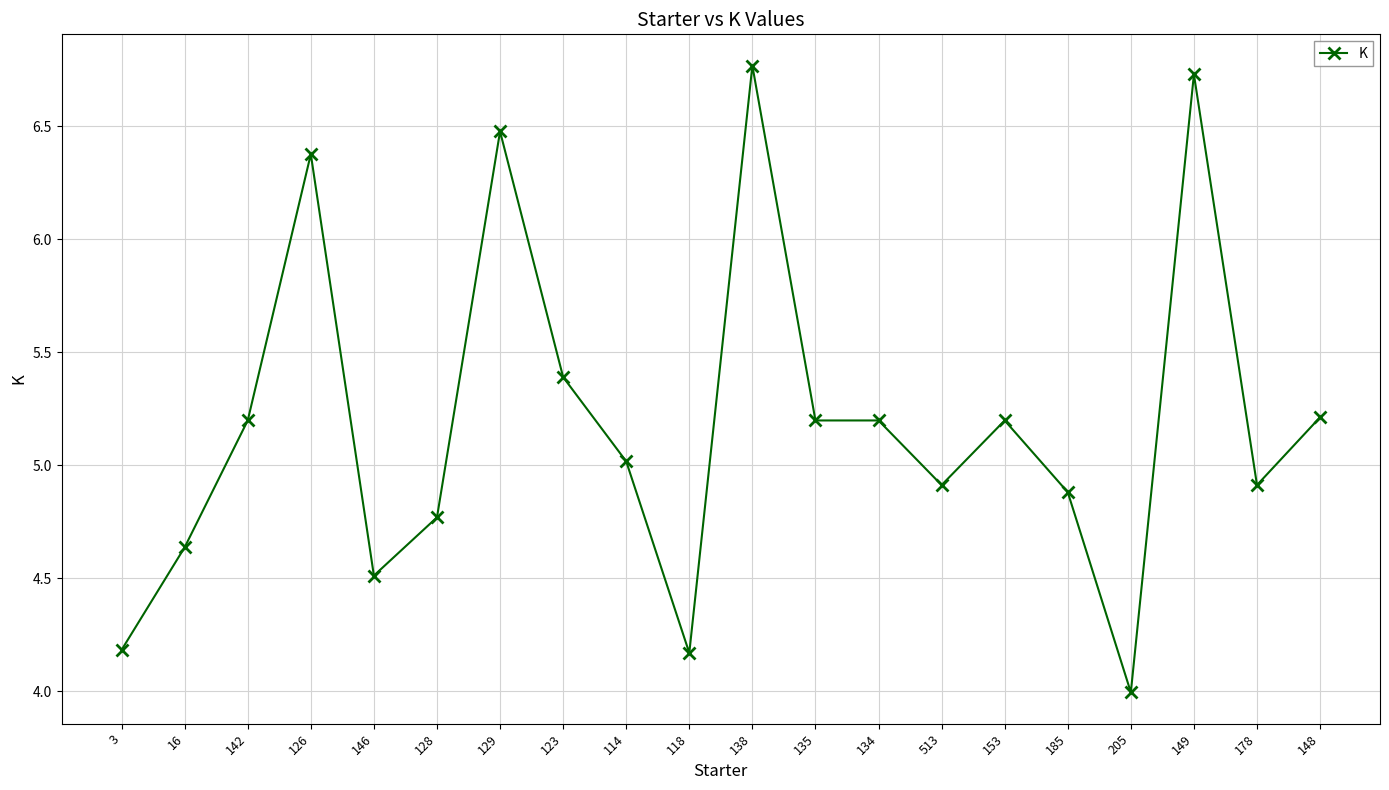

At which category does the data reach its first local peak?

126